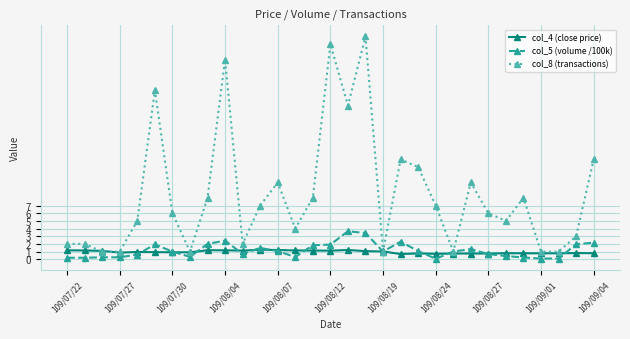

What is the maximum value shown in the chart?

29.0